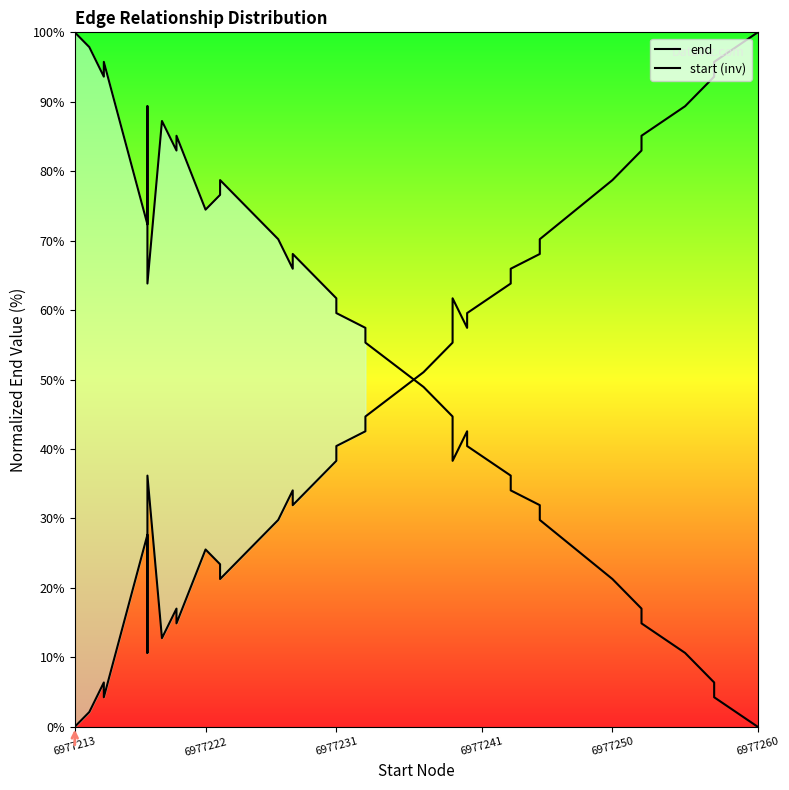

What is the maximum value shown in the chart?

100.0